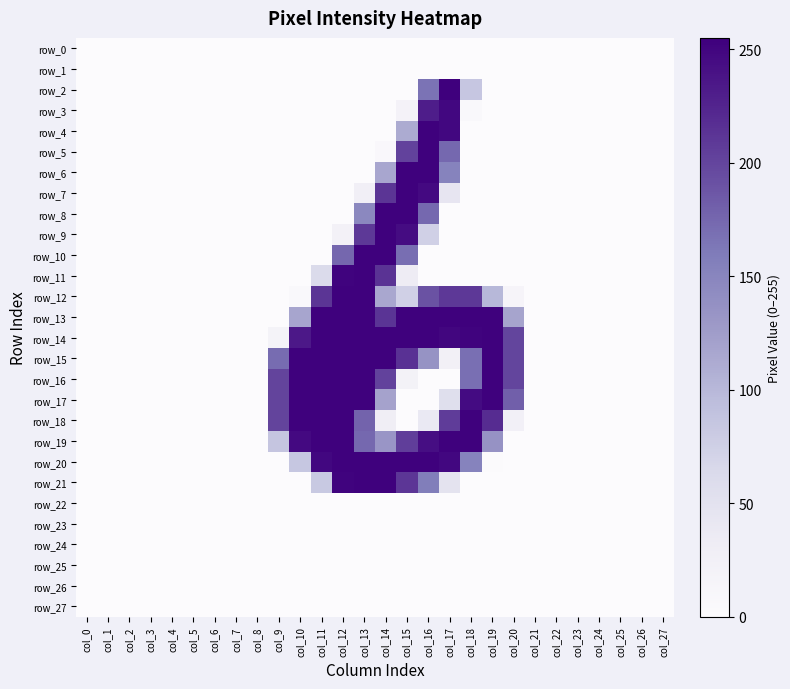

Which series has the widest spread of values?

row_2